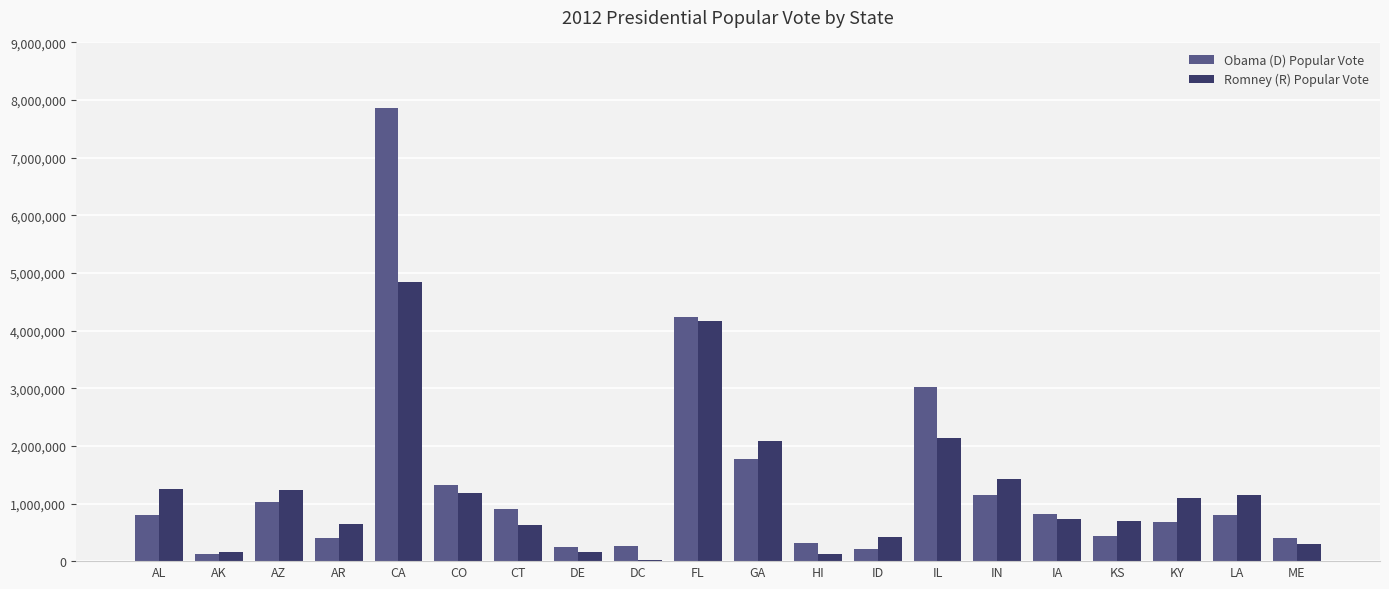

At which category is the sum across all series the highest?

CA